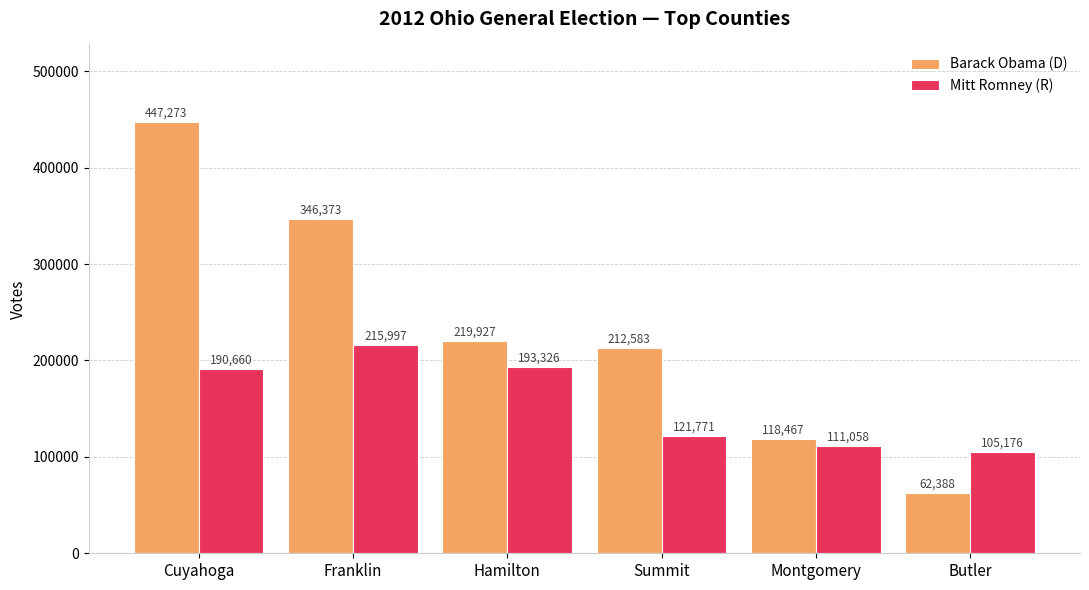

How many data points in Barack Obama (D) are less than 219927?

3